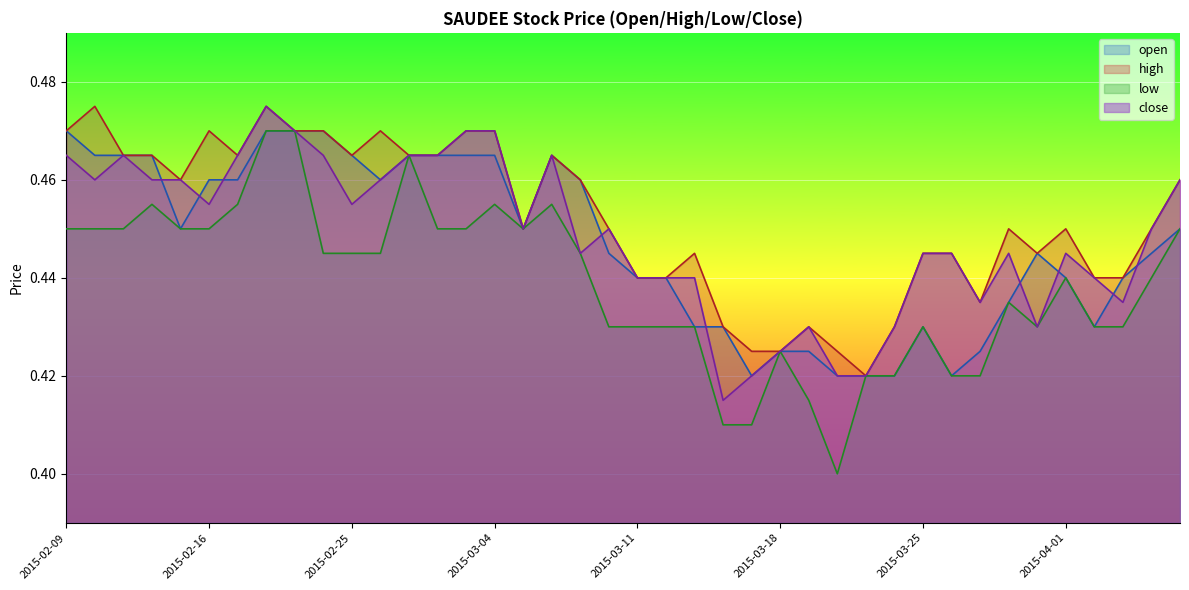

What is the sum of all high values?

18.1